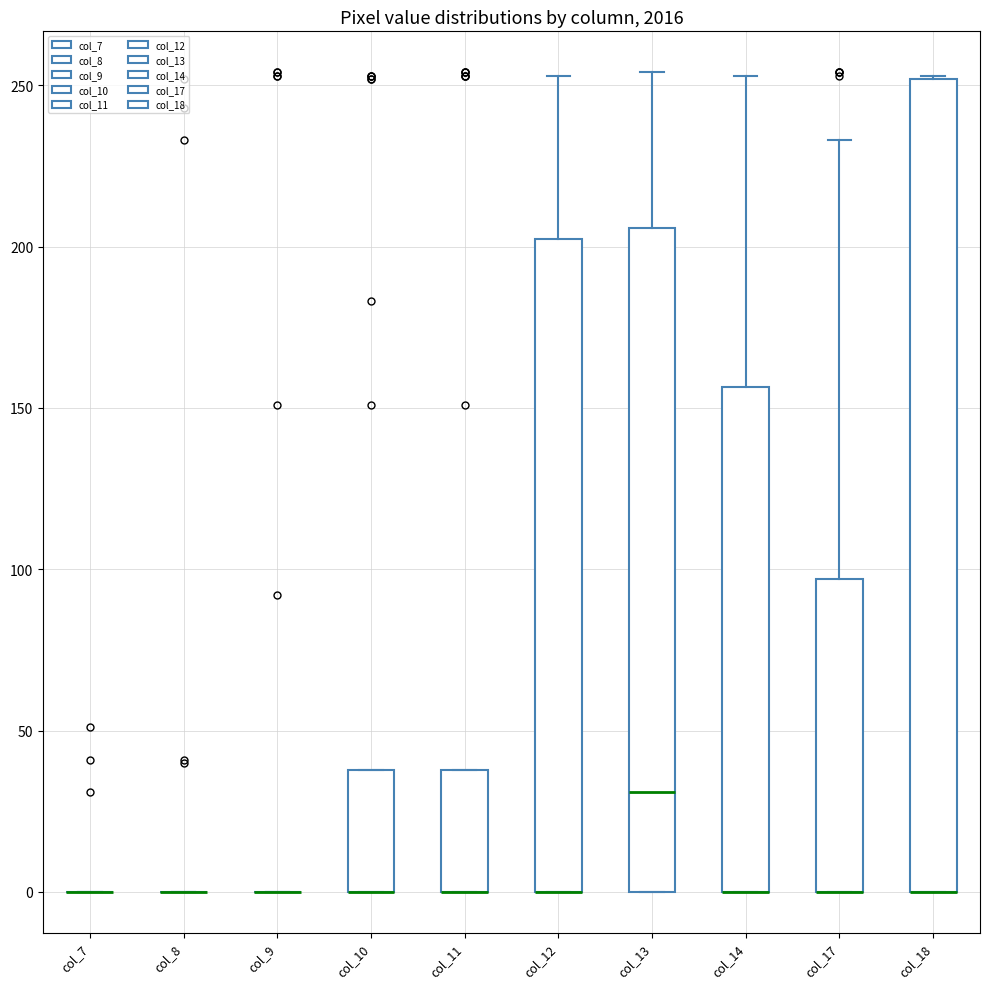

Reading left to right, read every box against the y-axis: the position of its median line, the range the box covers, and the ends of its whiskers. The values are not printed on the chart, so give them approximately, as read against the axis.

col_7: box collapsed to a line at 0, whiskers 0 to 0
col_8: box collapsed to a line at 0, whiskers 0 to 0
col_9: box collapsed to a line at 0, whiskers 0 to 0
col_10: median 0 (drawn on the box's lower edge), box 0 to 40, whiskers 0 to 40
col_11: median 0 (drawn on the box's lower edge), box 0 to 40, whiskers 0 to 40
col_12: median 0 (drawn on the box's lower edge), box 0 to 200, whiskers 0 to 255
col_13: median 30, box 0 to 205, whiskers 0 to 255
col_14: median 0 (drawn on the box's lower edge), box 0 to 155, whiskers 0 to 255
col_17: median 0 (drawn on the box's lower edge), box 0 to 95, whiskers 0 to 235
col_18: median 0 (drawn on the box's lower edge), box 0 to 250, whiskers 0 to 255